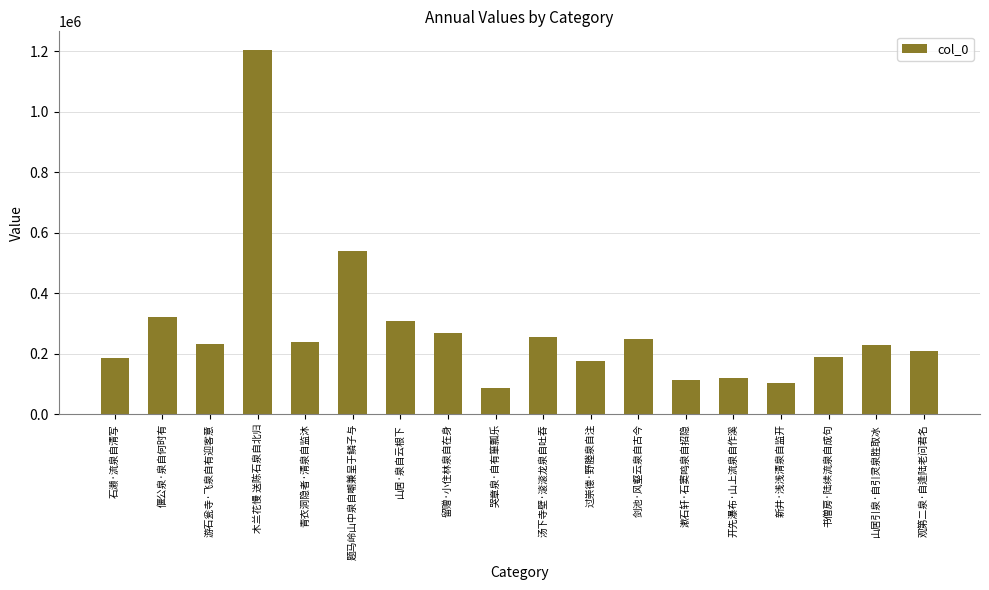

What is the greatest value displayed?

1205869